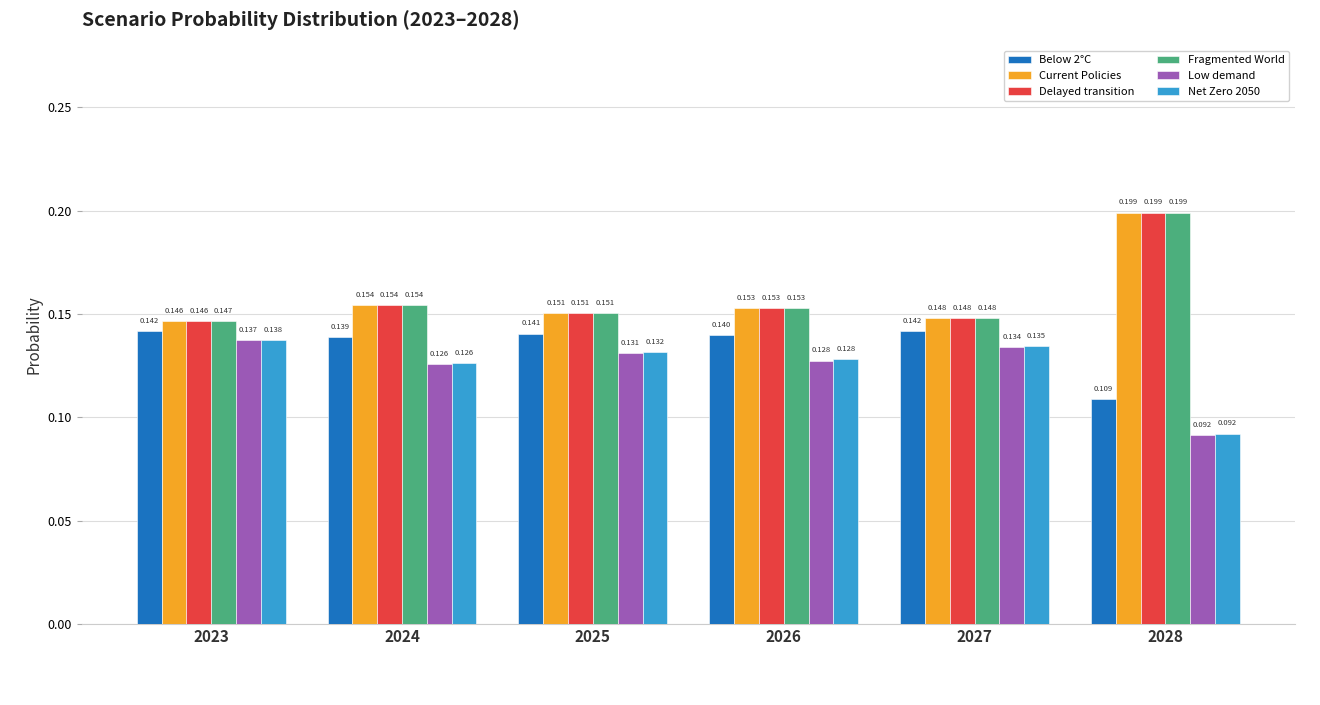

Is the value of Net Zero 2050 at 2027 greater than the value of Fragmented World at 2023?

No